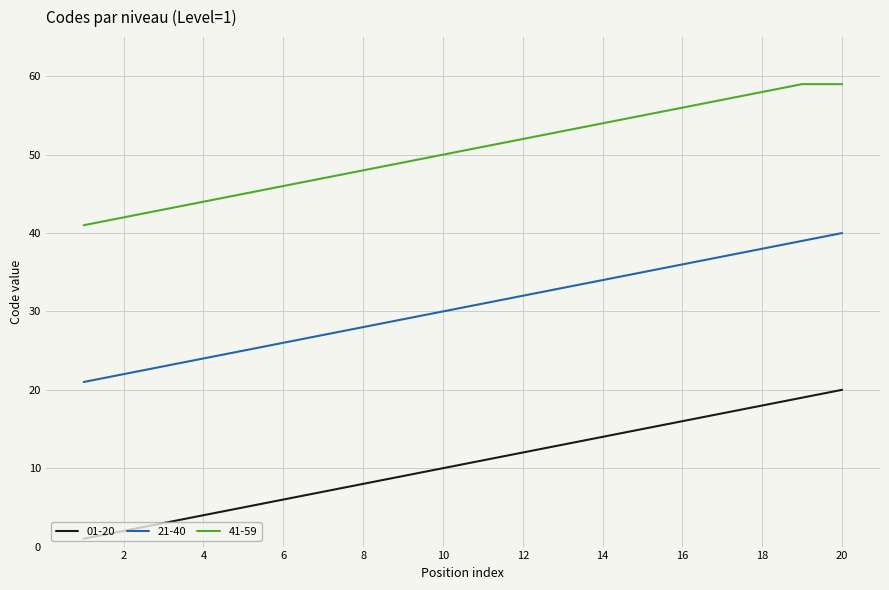

How many values in the 41-59 series are below 51?

10